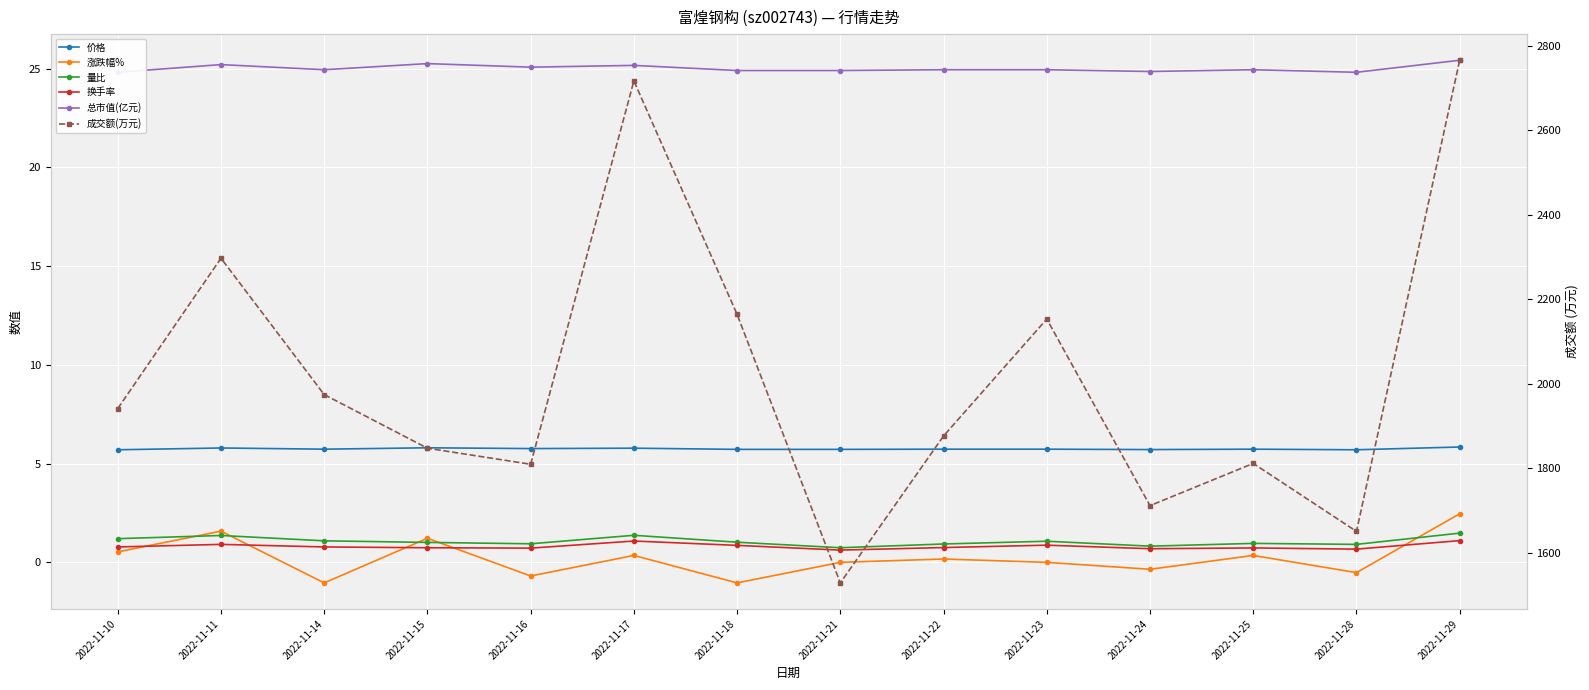

True or false: 换手率 has a value of 0.9 at 2022-11-23.

True